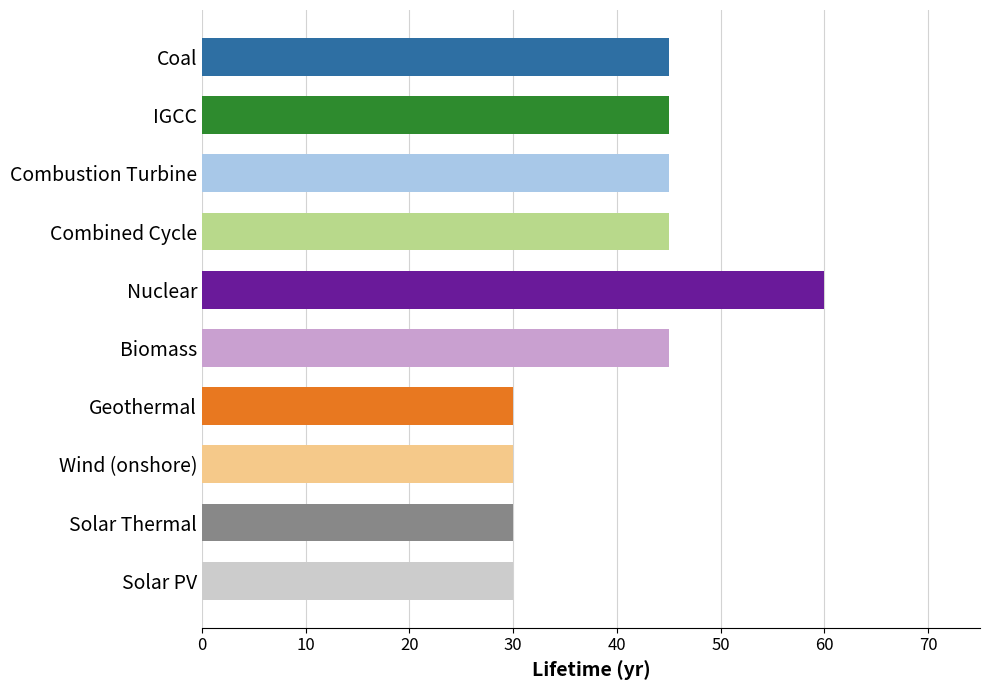

What is the difference between the maximum and minimum values?

30